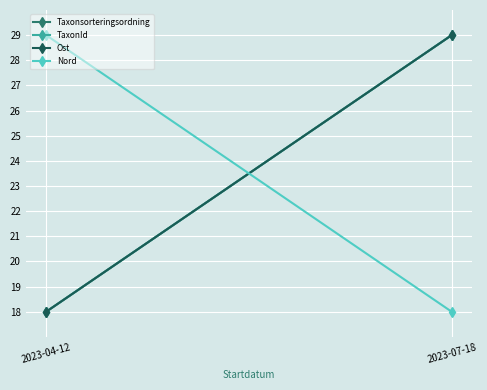

Reading left to right, extract all data points from this chart.

Taxonsorteringsordning: 2023-04-12=18	2023-07-18=29
TaxonId: 2023-04-12=18	2023-07-18=29
Ost: 2023-04-12=18	2023-07-18=29
Nord: 2023-04-12=29	2023-07-18=18